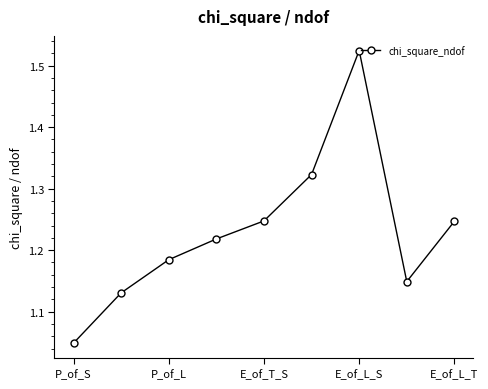

How many values are between 1 and 2?

9